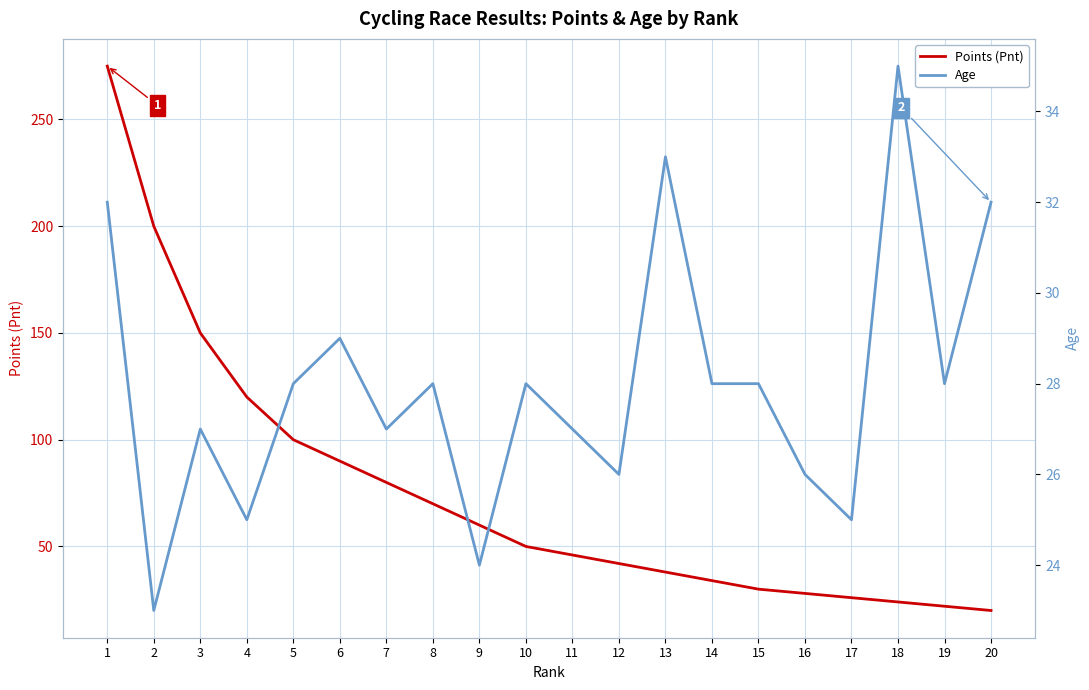

Where is the first local minimum for Age?

2